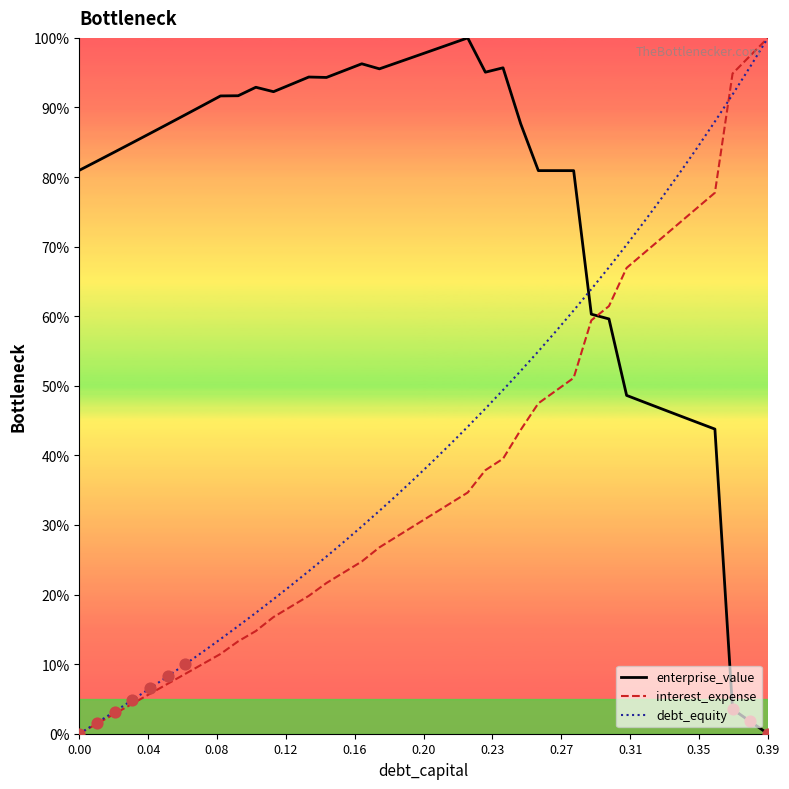

Which series has the largest total across all categories?

enterprise_value